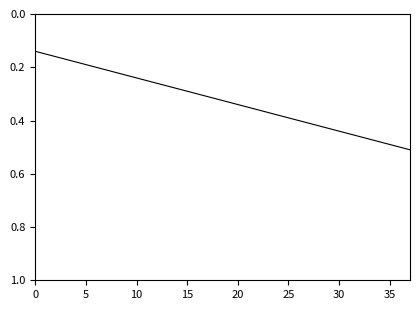

Reading right to left, extract all data points from this chart.

0.5	0.5	0.5	0.5	0.5	0.5	0.5	0.4	0.4	0.4	0.4	0.4	0.4	0.4	0.4	0.4	0.3	0.3	0.3	0.3	0.3	0.3	0.3	0.3	0.3	0.3	0.2	0.2	0.2	0.2	0.2	0.2	0.2	0.2	0.2	0.2	0.1	0.1